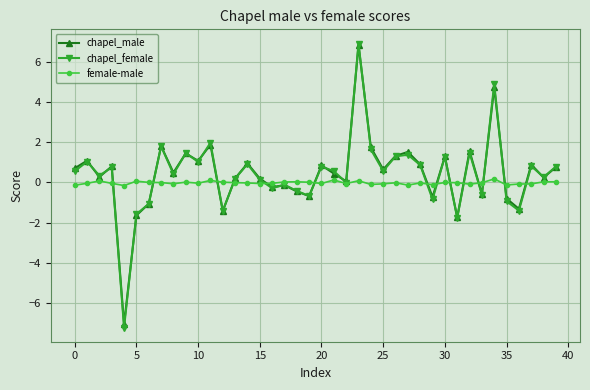

How many series are shown in this chart?

3